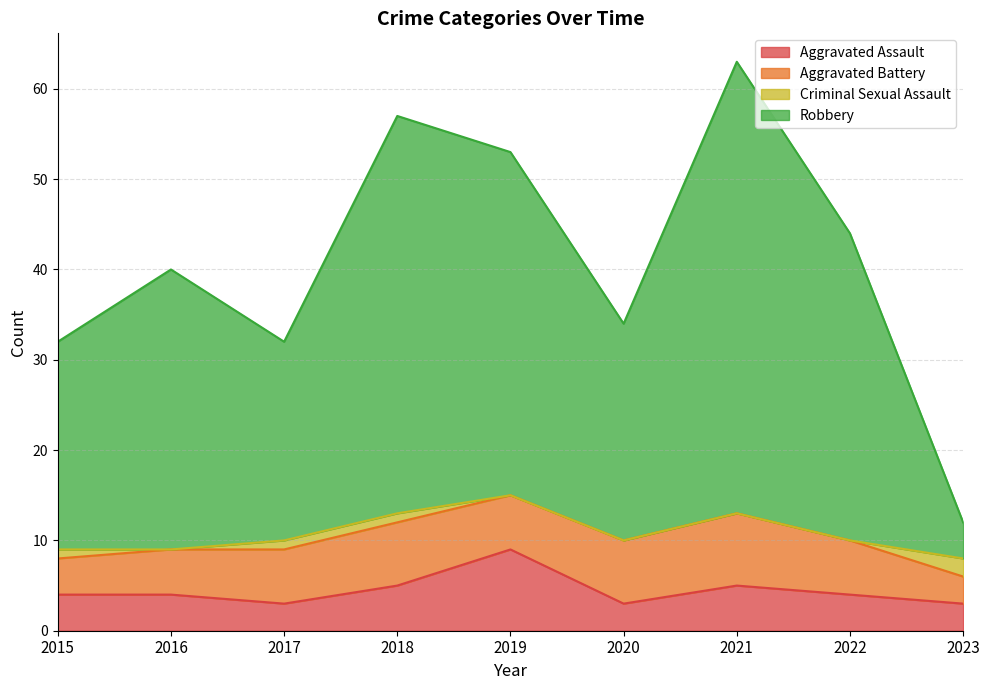

Does the chart display data point markers on the line(s)?

No